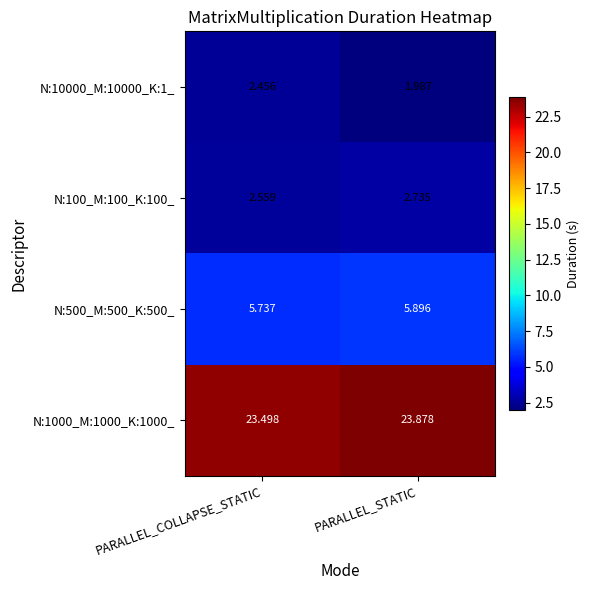

At which label does N:10000_M:10000_K:1_ first exceed 2?

PARALLEL_COLLAPSE_STATIC